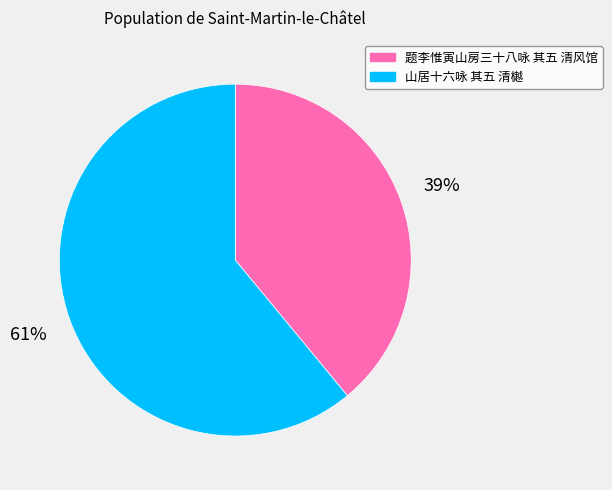

Does any single category account for the majority?

Yes